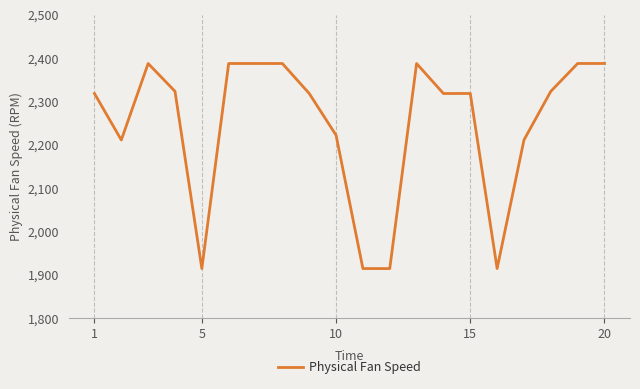

What is the difference between the maximum and minimum values?

473.1